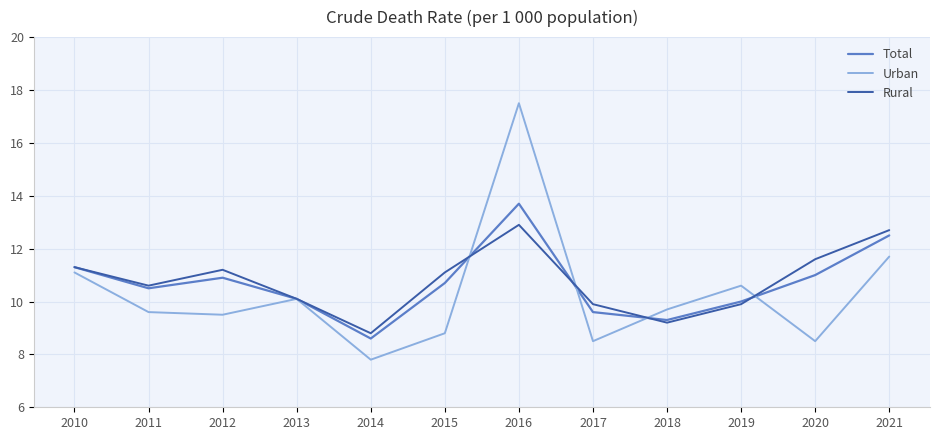

Which series has the widest spread of values?

Urban